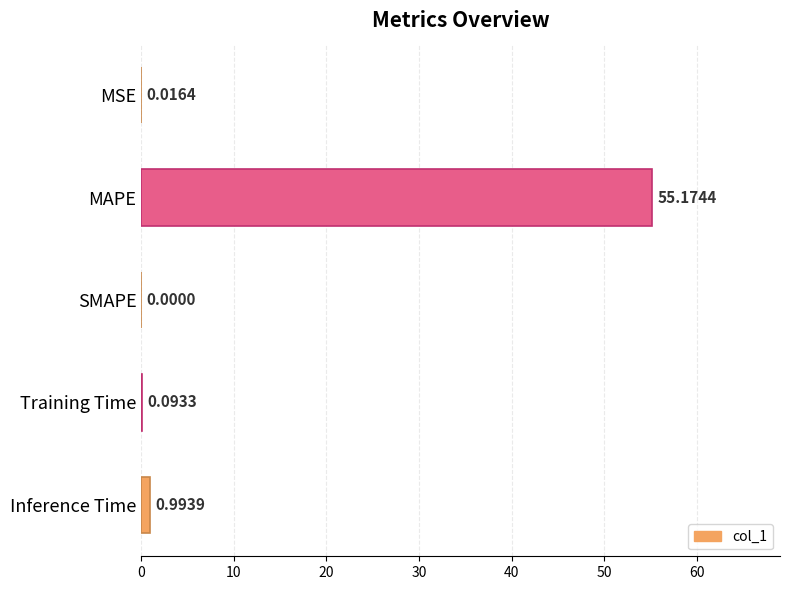

What is the average value?

11.3